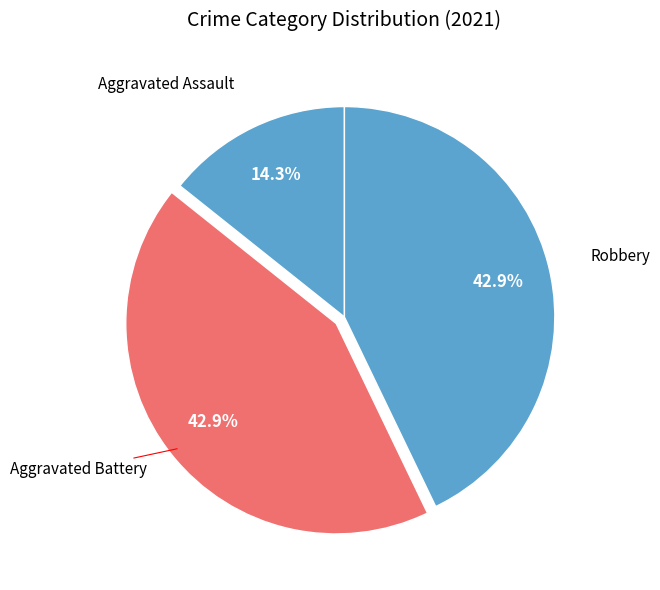

How many slices are in this pie chart?

3